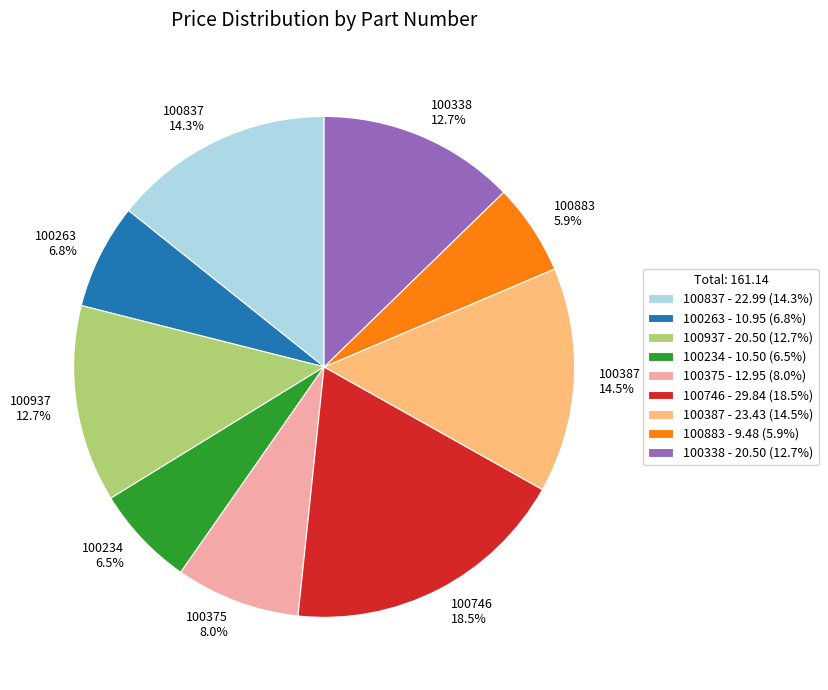

To the nearest percent, what percentage of the pie is 100837?

14%